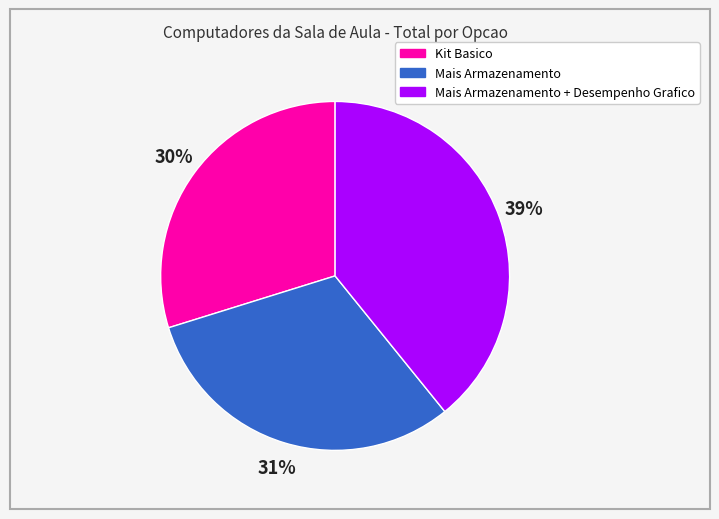

To the nearest percent, what is the difference between the largest and smallest slice percentages?

9%